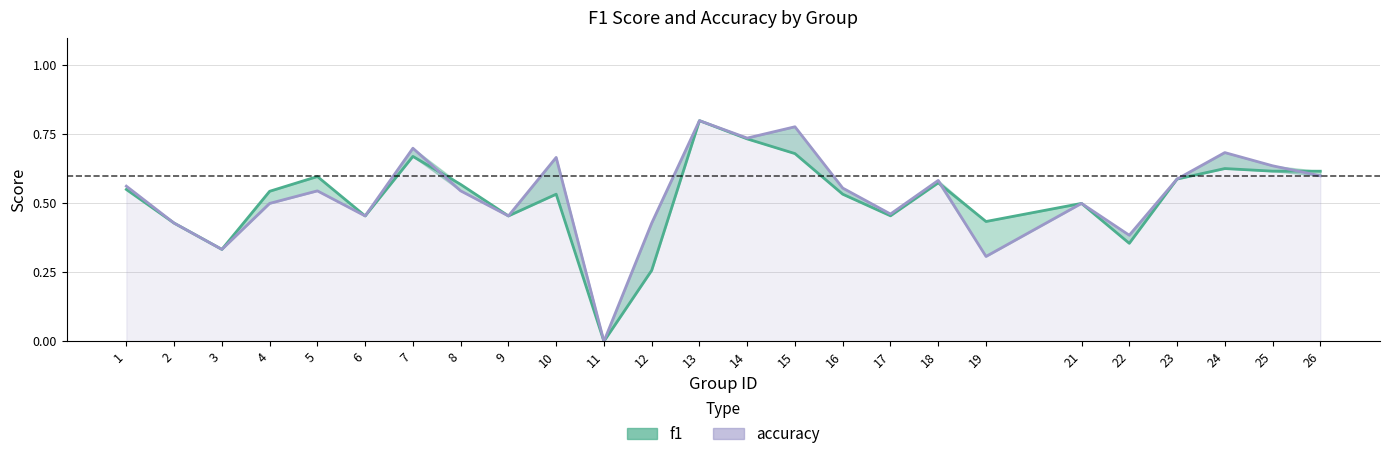

Rank the categories by f1 value from lowest to highest.

11, 12, 3, 22, 2, 19, 6, 9, 17, 21, 10, 16, 4, 1, 8, 18, 23, 5, 26, 25, 24, 7, 15, 14, 13